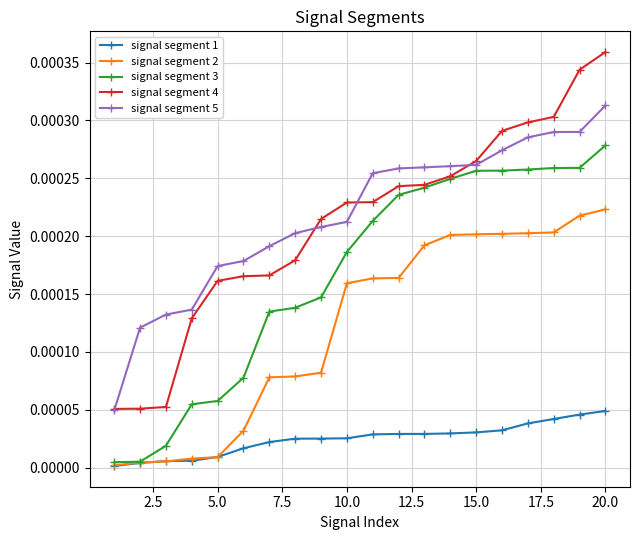

Which series has the largest range (max minus min)?

signal segment 4